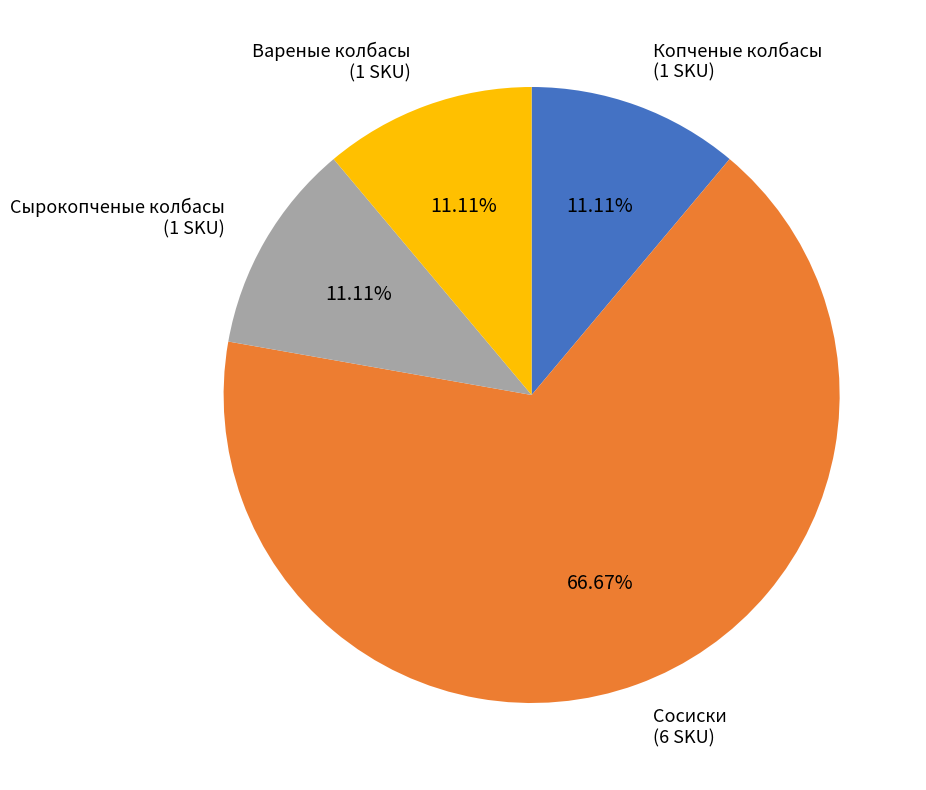

Does any single category account for the majority?

Yes